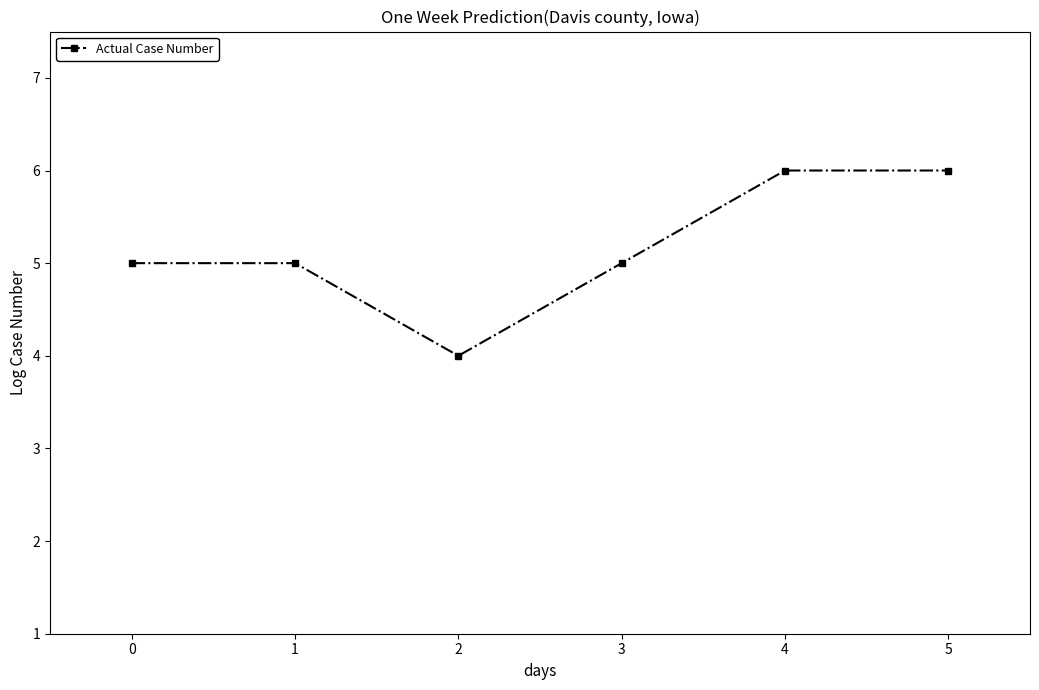

What is the greatest value displayed?

6